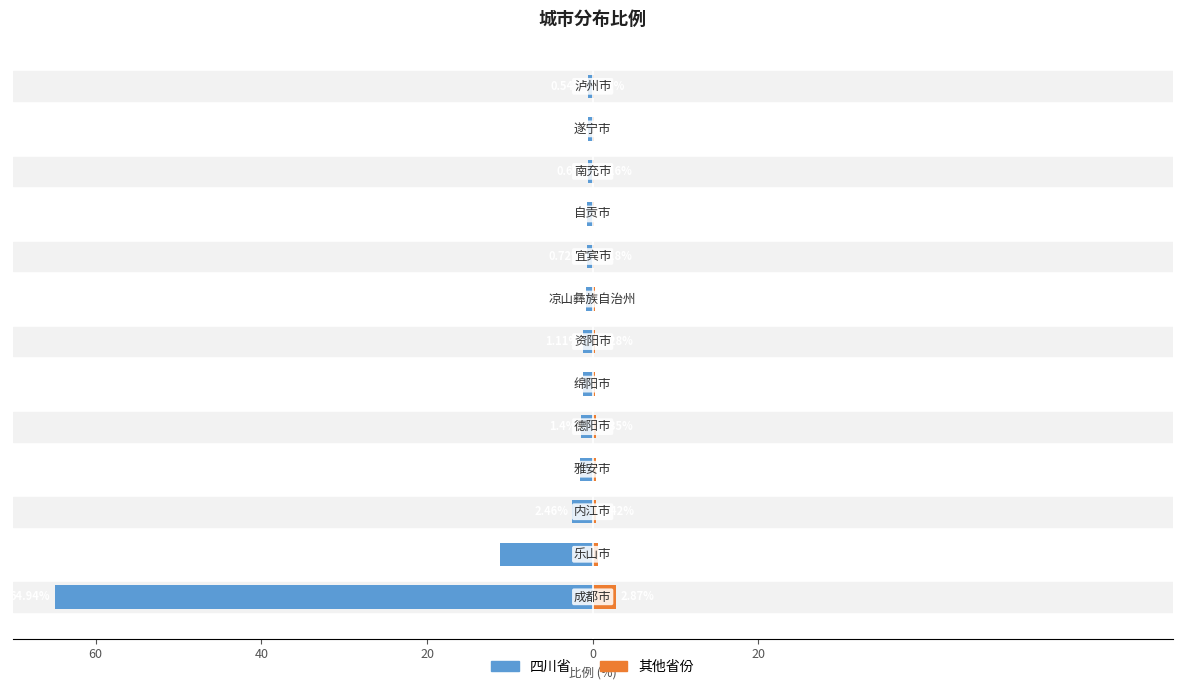

What is the average value of the 其他省份 series?

0.5